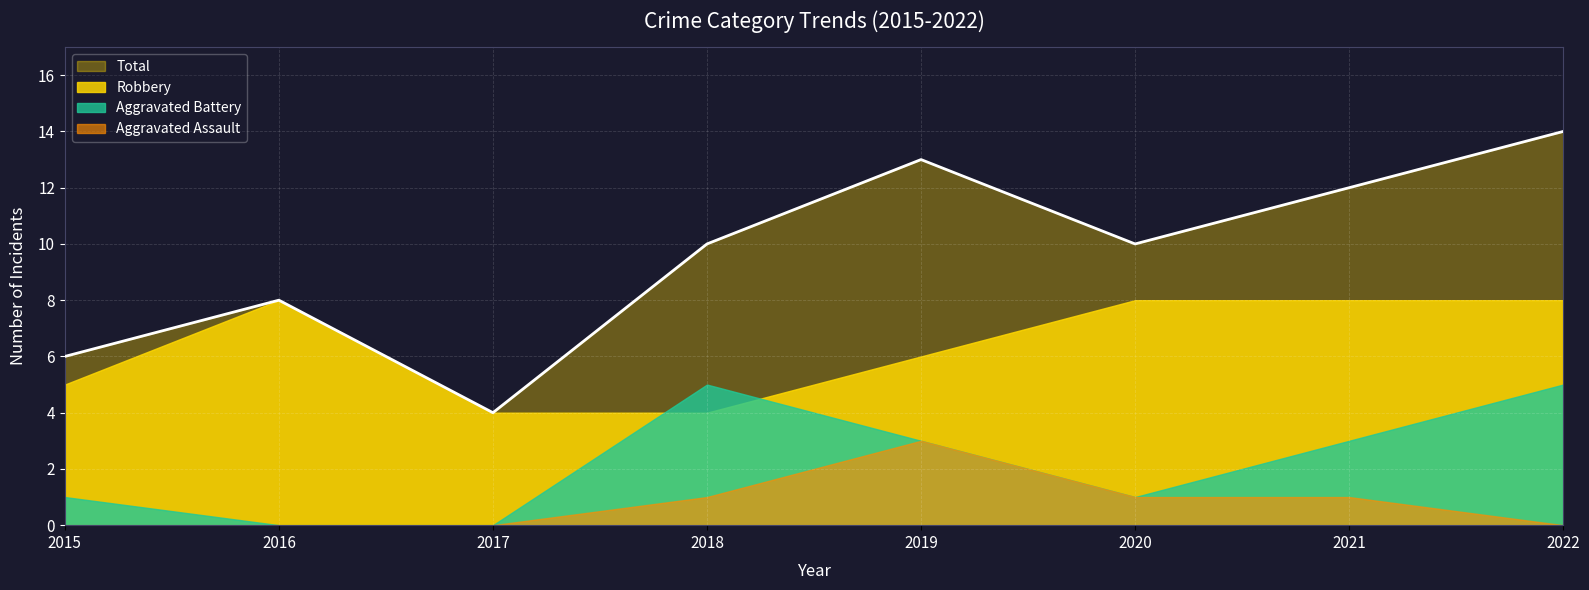

Reading left to right, what are all the values shown in this chart?

Robbery: 5	8	4	4	6	8	8	8
Aggravated Battery: 1	0	0	5	3	1	3	5
Aggravated Assault: 0	0	0	1	3	1	1	0
Total: 6	8	4	10	13	10	12	14